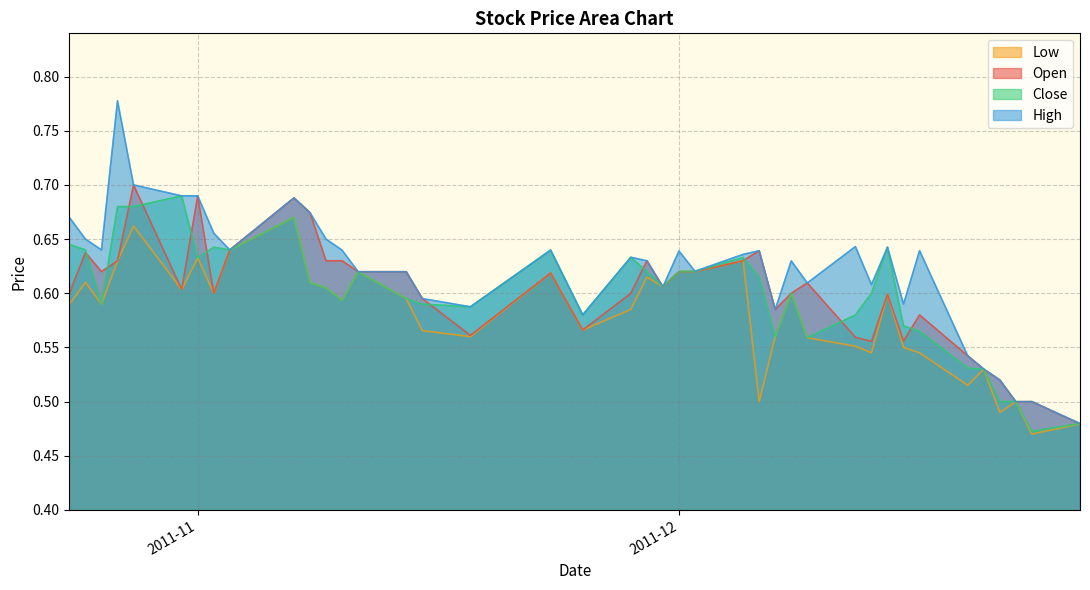

Reading left to right, what are all the values shown in this chart?

Open: 0.6	0.6	0.6	0.6	0.7	0.6	0.7	0.6	0.6	0.7	0.7	0.6	0.6	0.6	0.6	0.6	0.6	0.6	0.6	0.6	0.6	0.6	0.6	0.6	0.6	0.6	0.6	0.6	0.6	0.6	0.6	0.6	0.6	0.6	0.5	0.5	0.5	0.5	0.5	0.5
Low: 0.6	0.6	0.6	0.6	0.7	0.6	0.6	0.6	0.6	0.7	0.6	0.6	0.6	0.6	0.6	0.6	0.6	0.6	0.6	0.6	0.6	0.6	0.6	0.6	0.6	0.5	0.6	0.6	0.6	0.6	0.5	0.6	0.6	0.5	0.5	0.5	0.5	0.5	0.5	0.5
Close: 0.6	0.6	0.6	0.7	0.7	0.7	0.6	0.6	0.6	0.7	0.6	0.6	0.6	0.6	0.6	0.6	0.6	0.6	0.6	0.6	0.6	0.6	0.6	0.6	0.6	0.6	0.6	0.6	0.6	0.6	0.6	0.6	0.6	0.6	0.5	0.5	0.5	0.5	0.5	0.5
High: 0.7	0.7	0.6	0.8	0.7	0.7	0.7	0.7	0.6	0.7	0.7	0.7	0.6	0.6	0.6	0.6	0.6	0.6	0.6	0.6	0.6	0.6	0.6	0.6	0.6	0.6	0.6	0.6	0.6	0.6	0.6	0.6	0.6	0.6	0.5	0.5	0.5	0.5	0.5	0.5